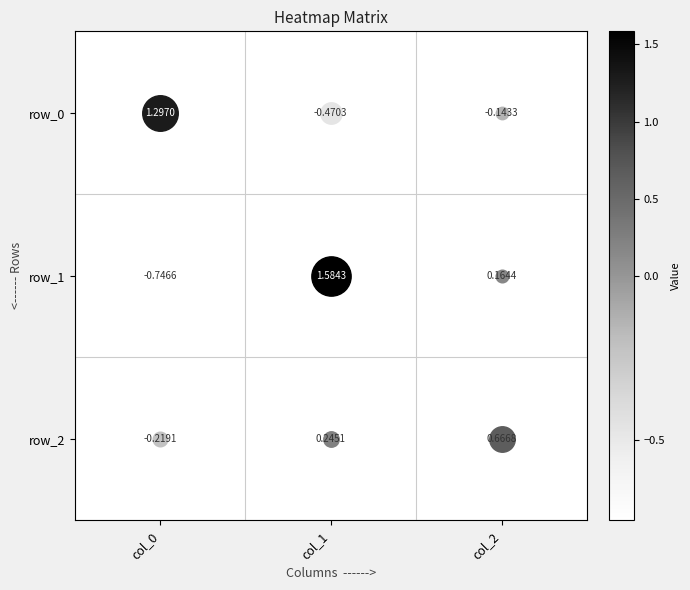

At which label does row_2 reach its minimum?

col_0